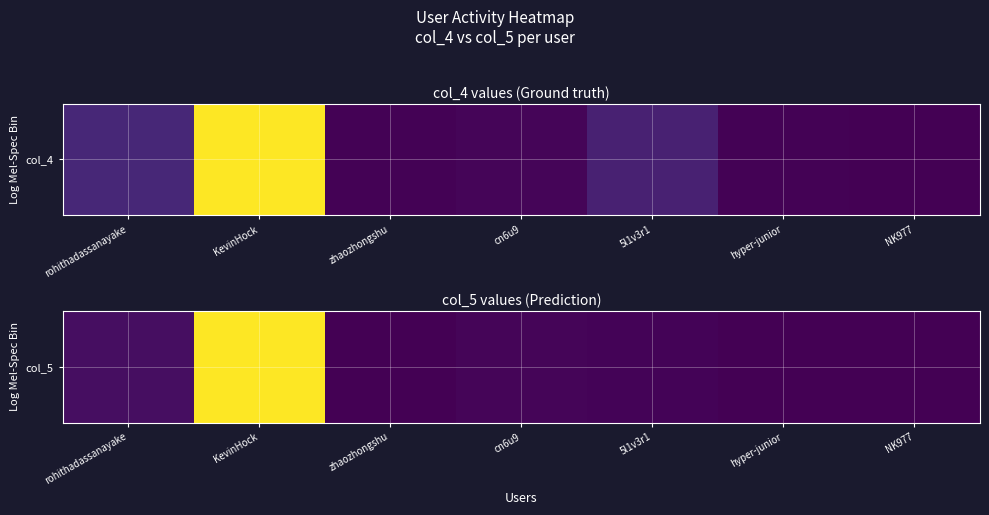

What is the difference between the second highest and minimum values?

11758